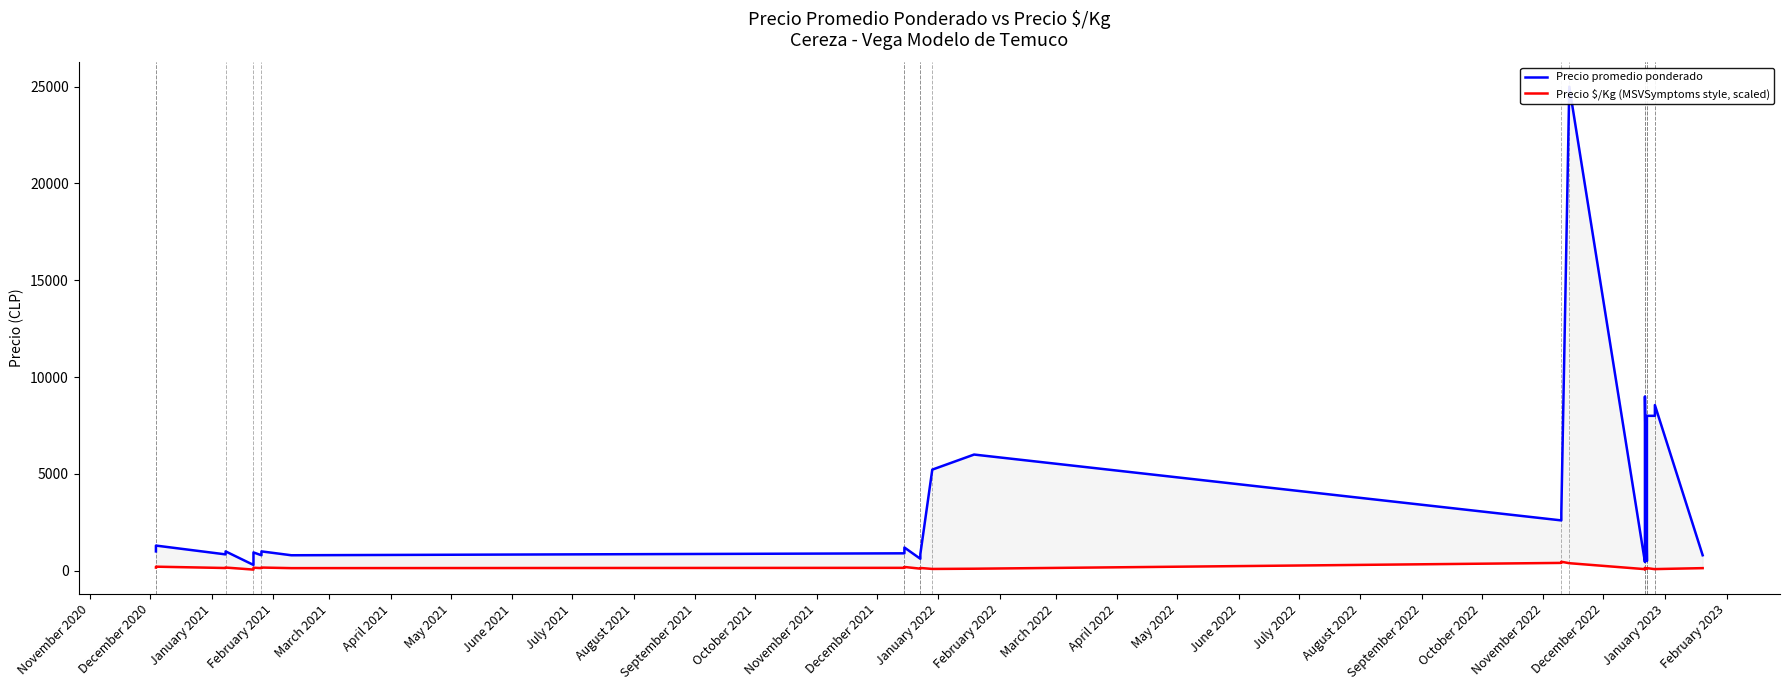

What is the average value of the Precio $/Kg (MSVSymptoms style, scaled) series?

146.1